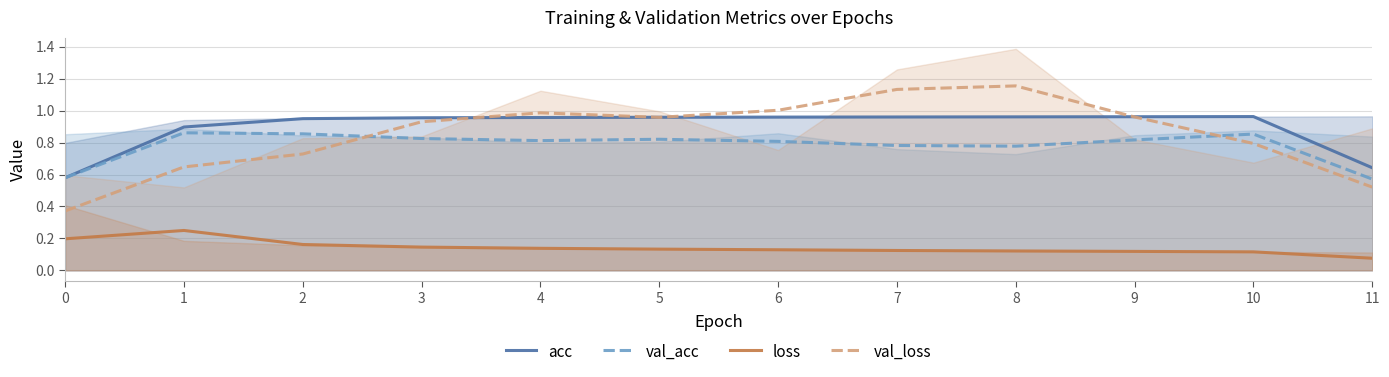

What is the sum of the val_loss values at 9 and 6?

2.0